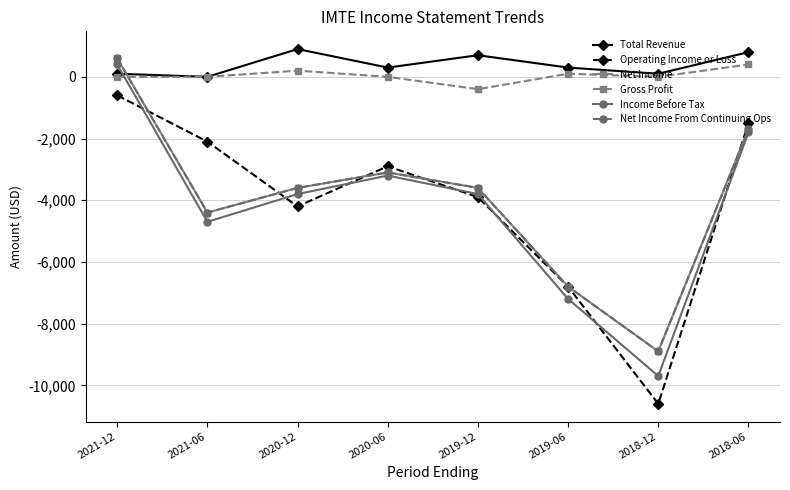

What is the average value of the Total Revenue series?

400